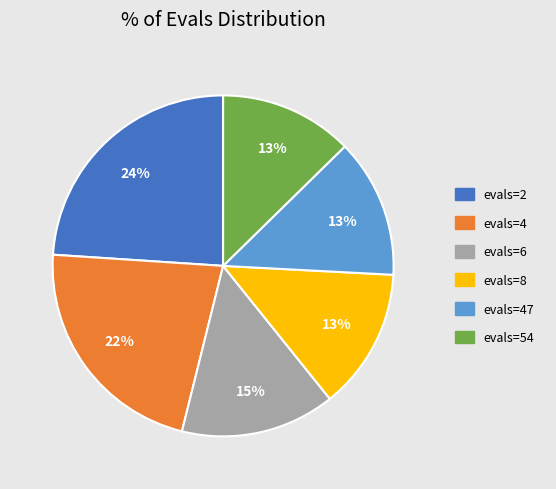

To the nearest percent, what is the difference between the largest and smallest slice percentages?

11%